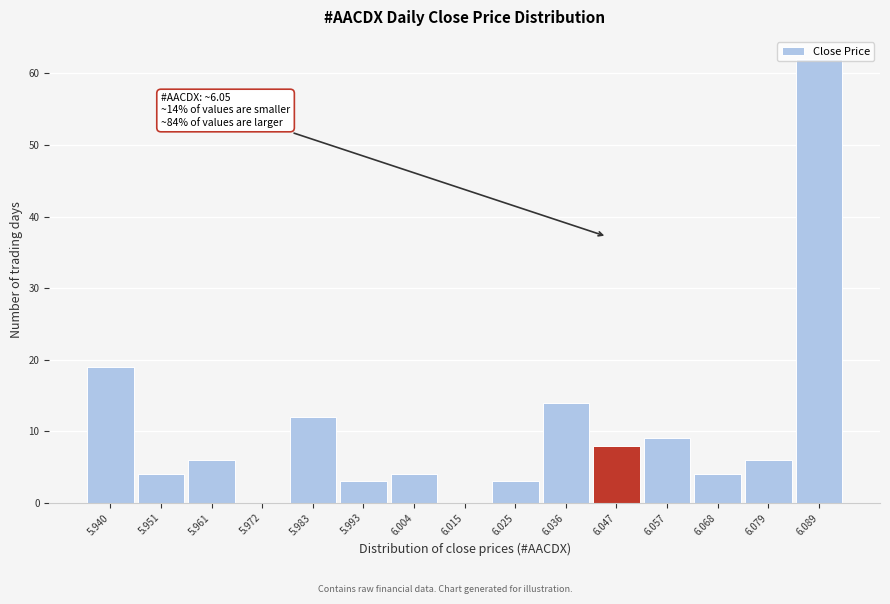

True or false: the data shows 12 at 5.983.

True